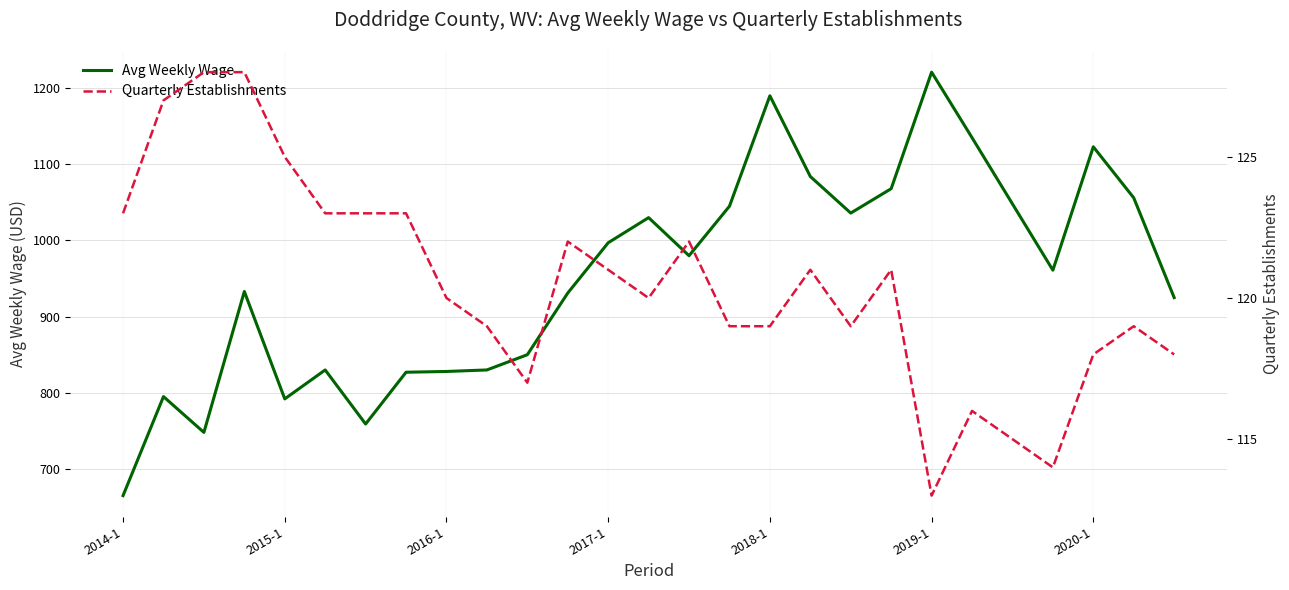

The value of Avg Weekly Wage at 2014-1 is 665. True or false?

True